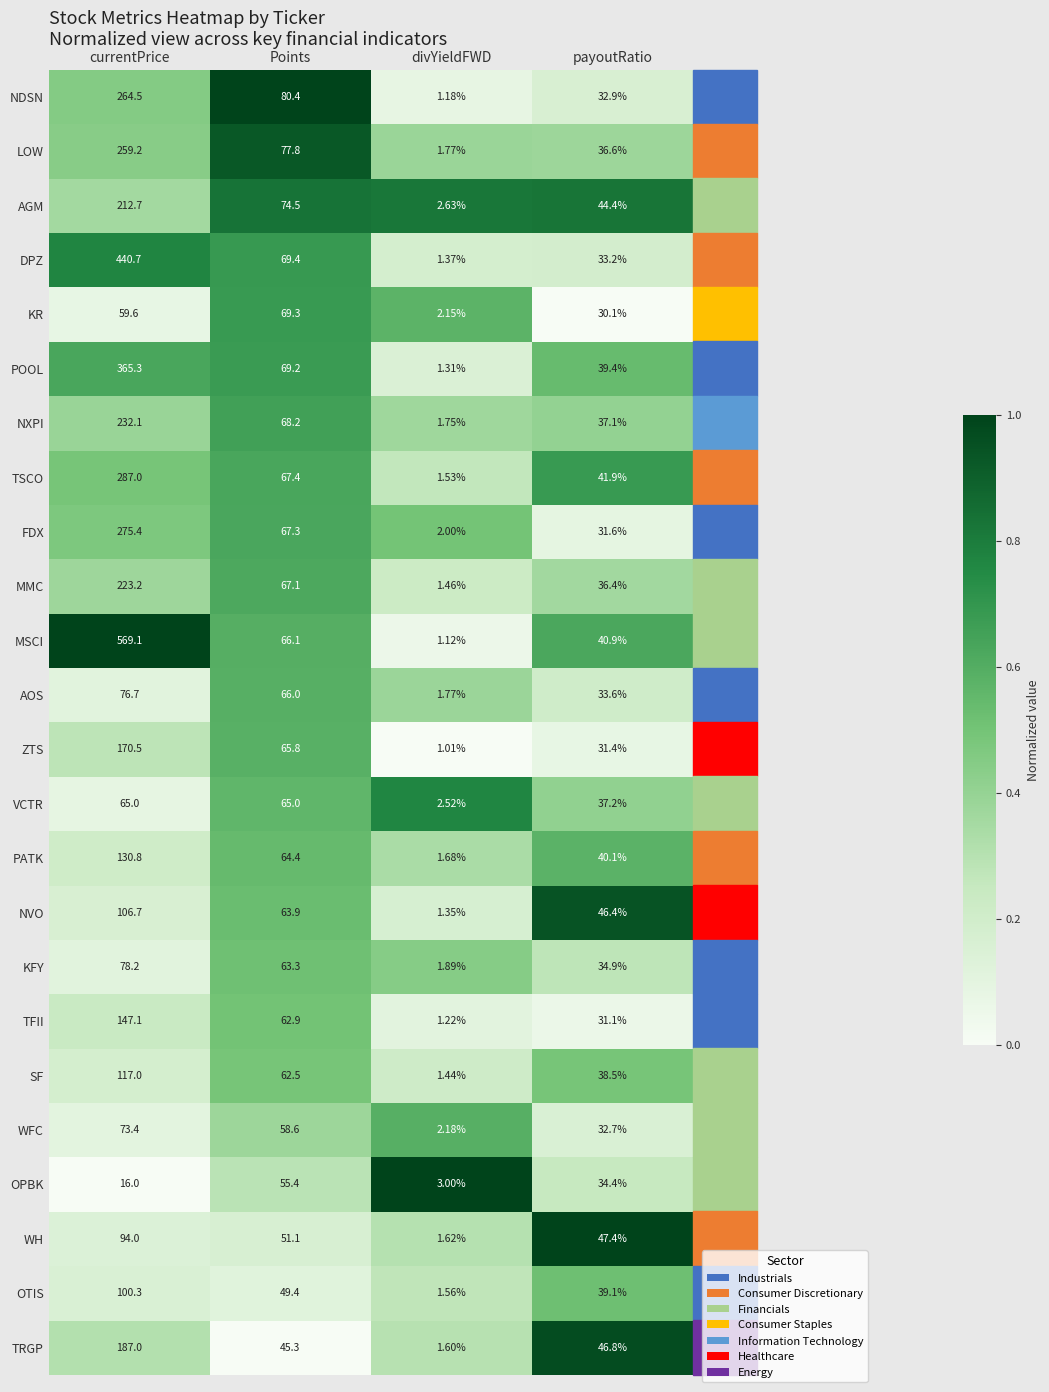

Which series has the largest range (max minus min)?

MSCI